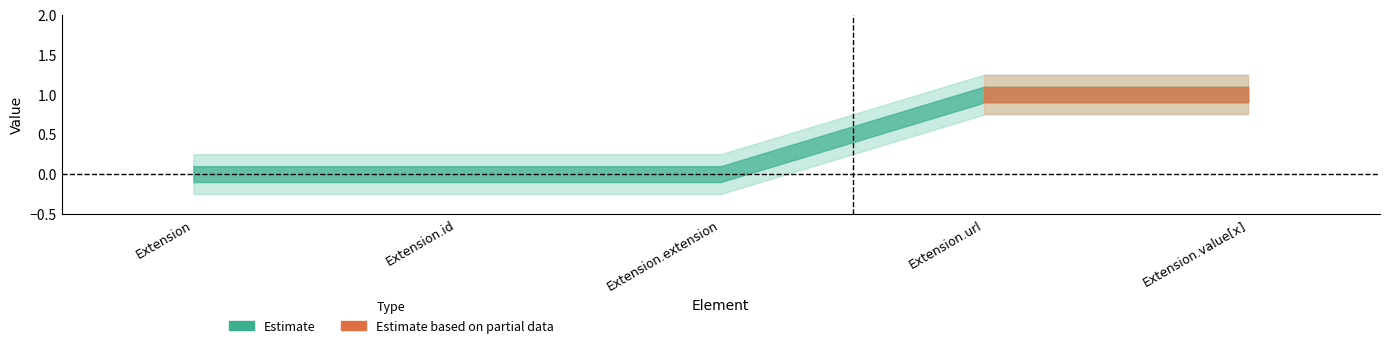

What is the sum of all Min values?

2